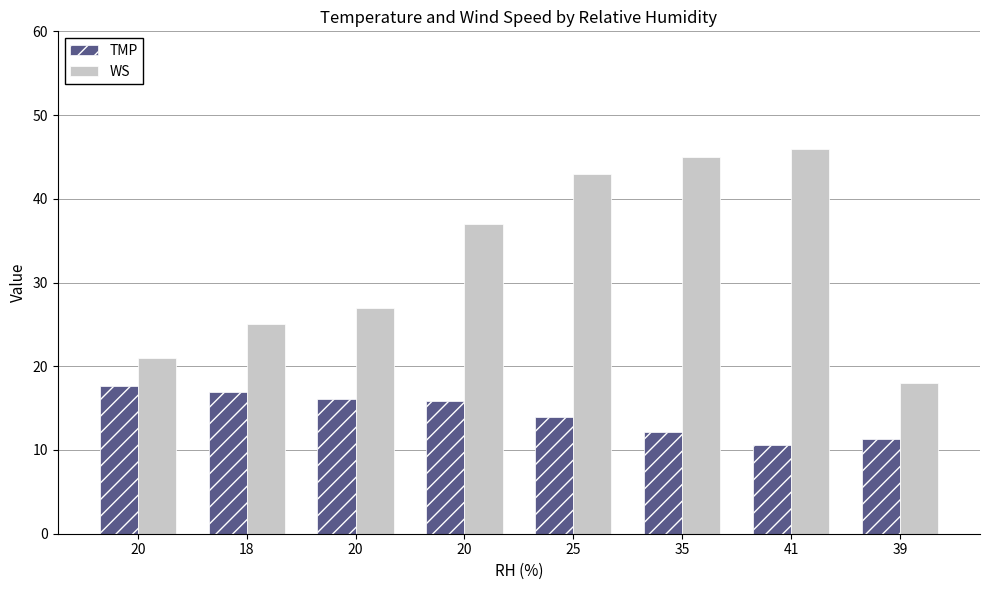

What are all the series names shown in the legend?

TMP, WS